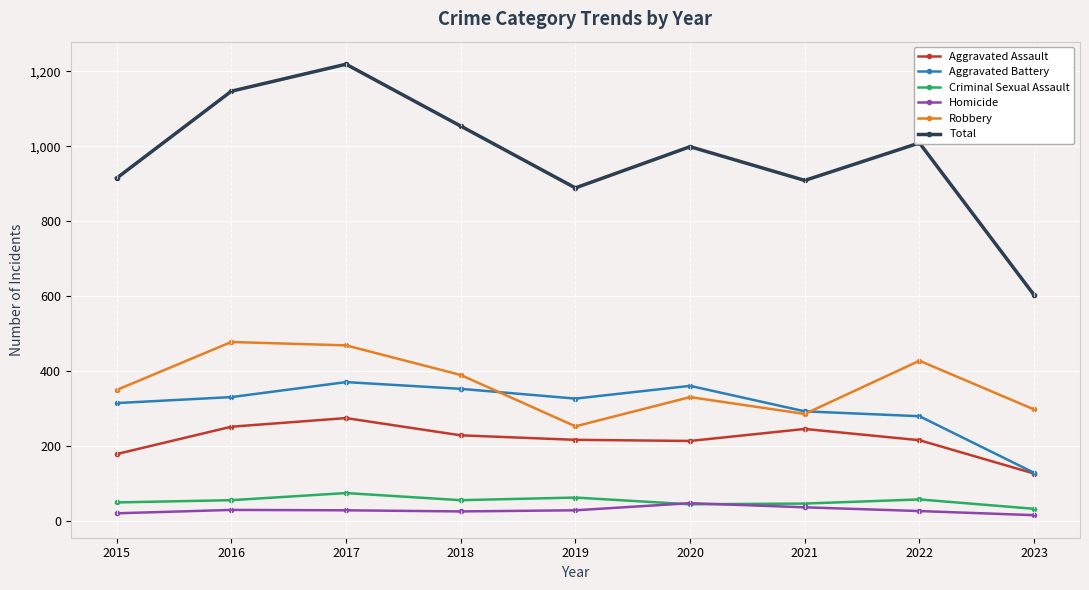

Rank the series by their maximum value, from highest to lowest.

Total, Robbery, Aggravated Battery, Aggravated Assault, Criminal Sexual Assault, Homicide